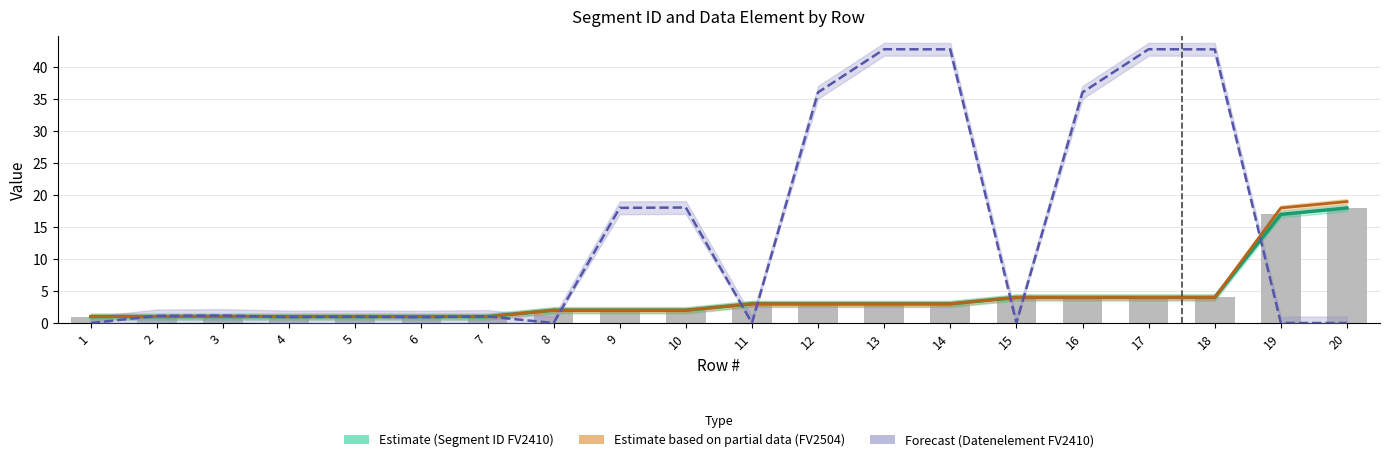

The chart shows a value of 17 at 19. True or false?

True